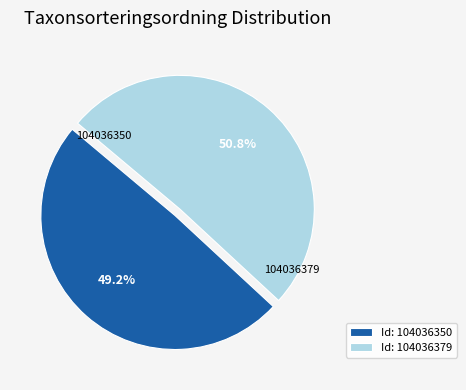

To the nearest percent, what is the difference between the largest and smallest slice percentages?

2%